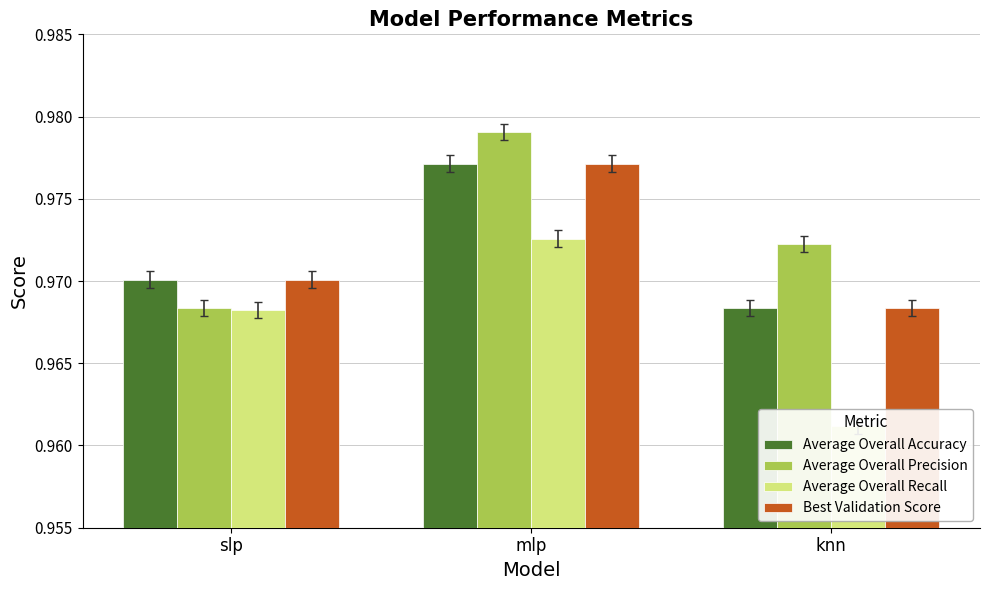

Reading left to right, list all the values displayed in this chart.

Average Overall Accuracy: 1.0	1.0	1.0
Average Overall Precision: 1.0	1.0	1.0
Average Overall Recall: 1.0	1.0	1.0
Best Validation Score: 1.0	1.0	1.0